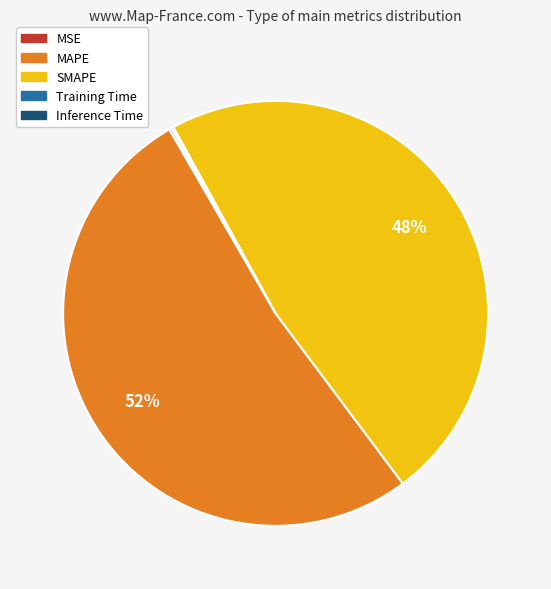

Does any single category account for the majority?

Yes